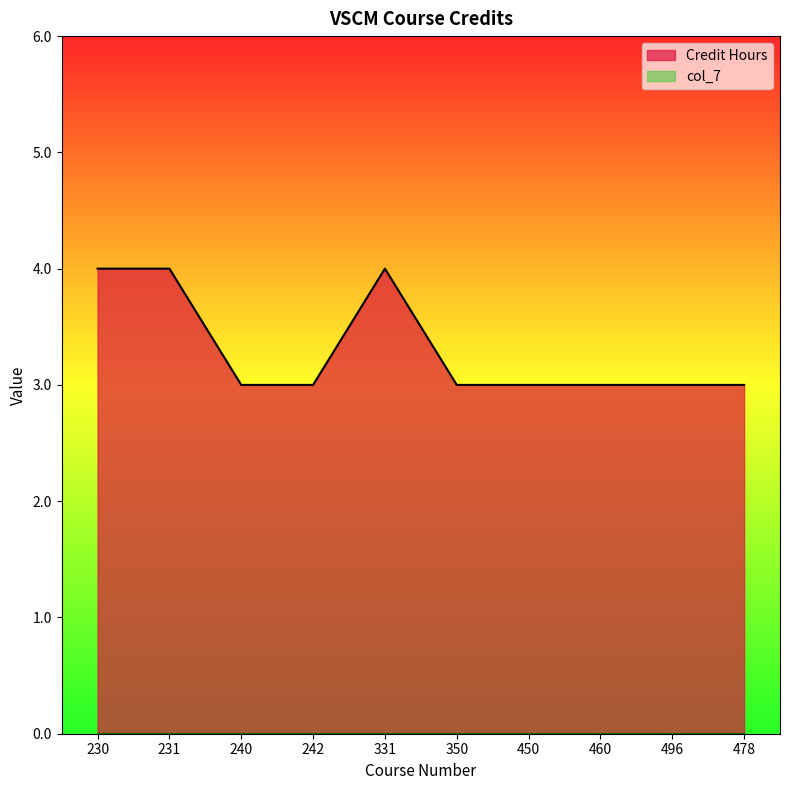

How many lines are shown in the chart?

2